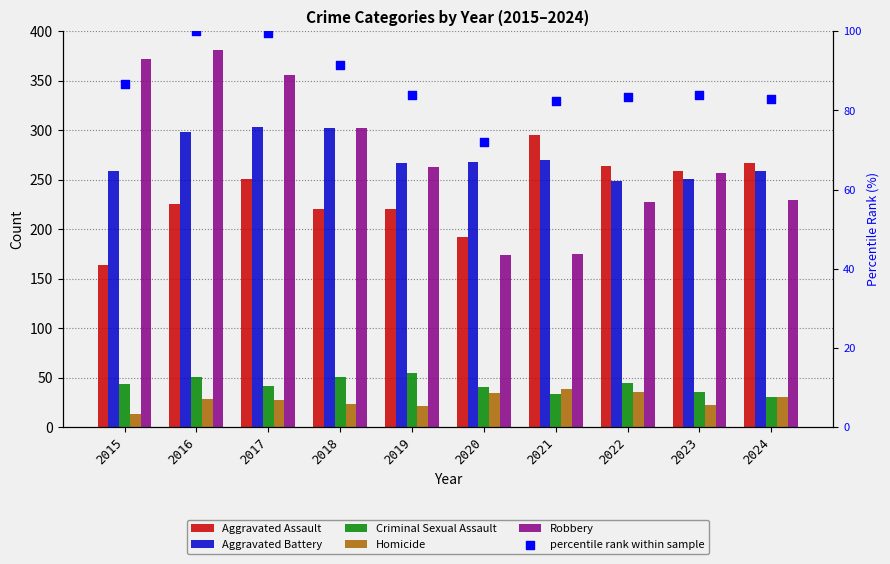

Which series has the largest total across all categories?

Robbery